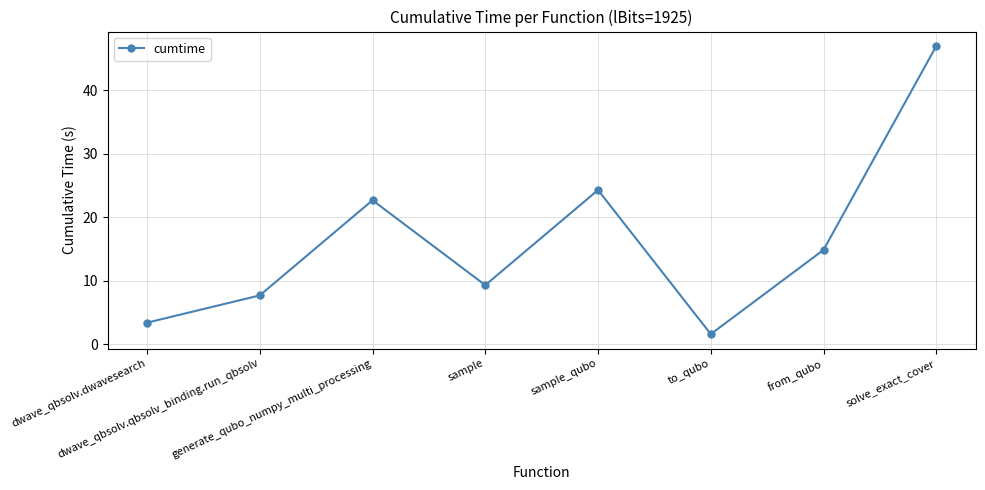

List the labels in order of value, largest first.

solve_exact_cover, sample_qubo, generate_qubo_numpy_multi_processing, from_qubo, sample, dwave_qbsolv.qbsolv_binding.run_qbsolv, dwave_qbsolv.dwavesearch, to_qubo